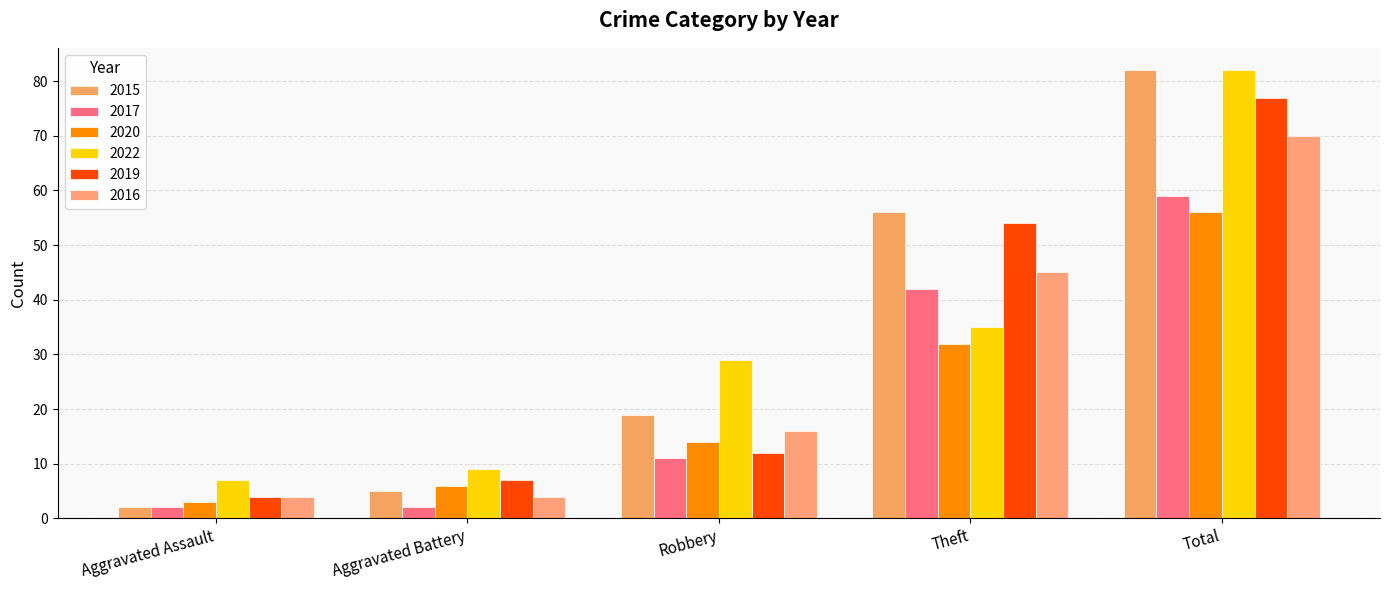

How many bars are there in each group?

6